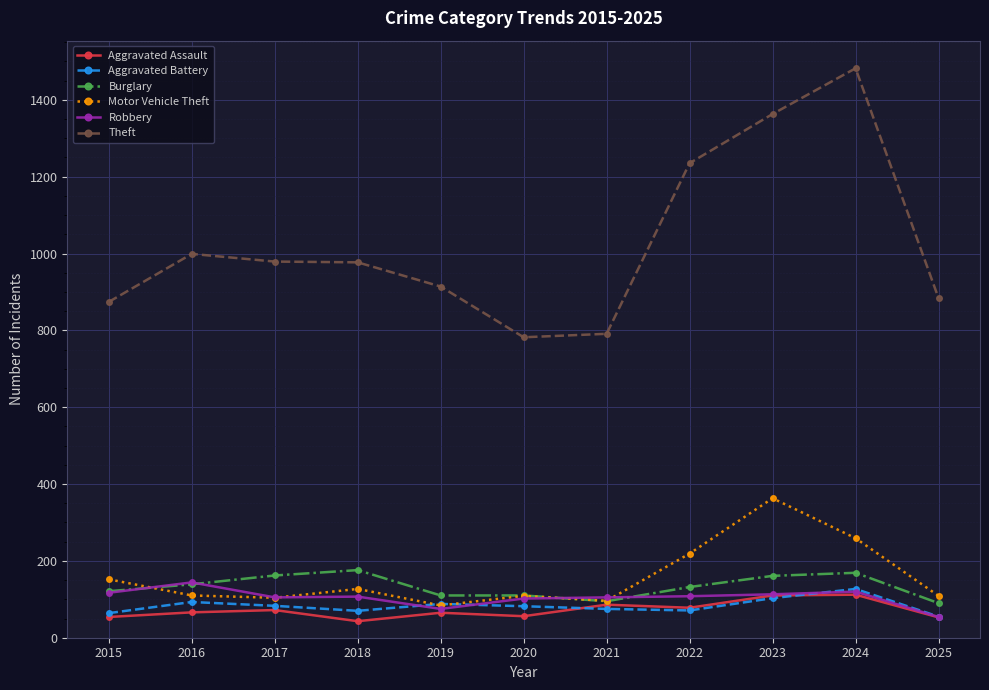

Which series has the widest spread of values?

Theft